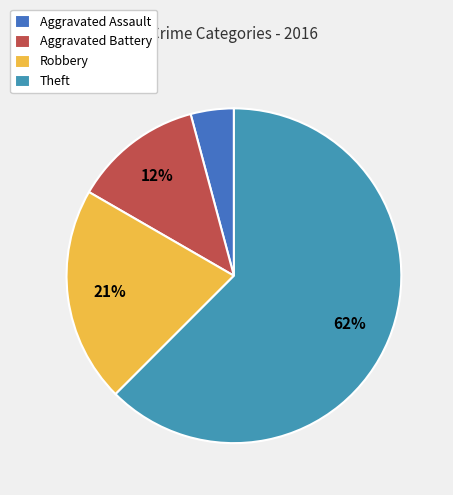

Which has a higher value, Aggravated Assault or Robbery?

Robbery